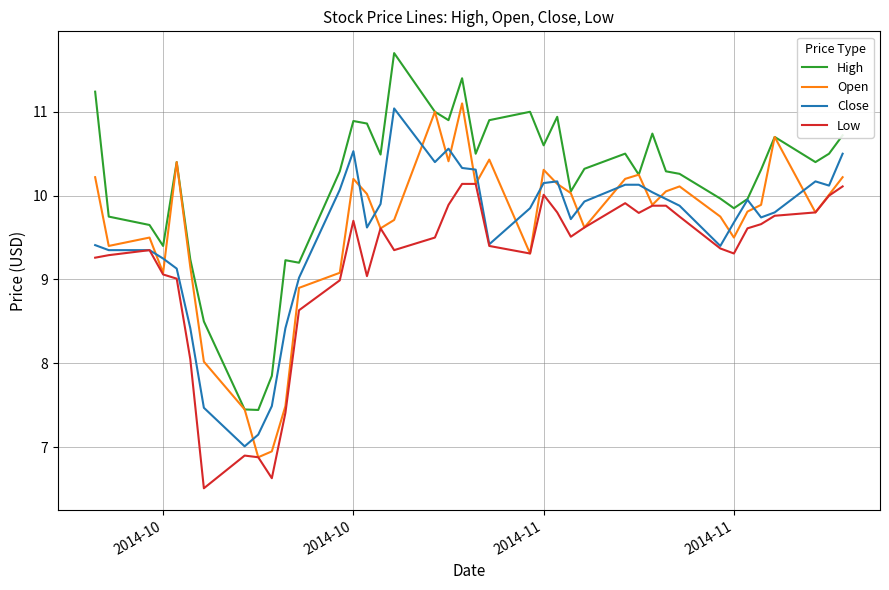

What is the highest value of the Open series?

11.1